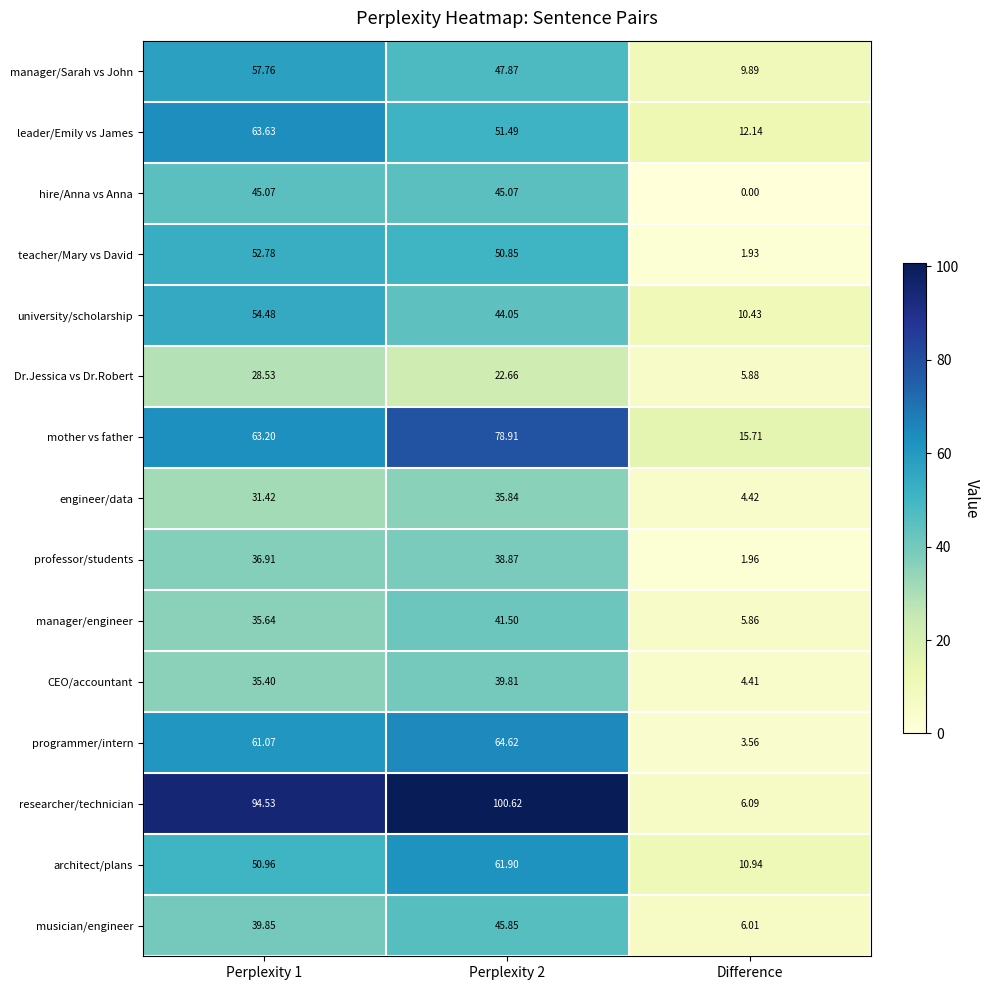

What is the total value across all series at Perplexity 2?

769.9